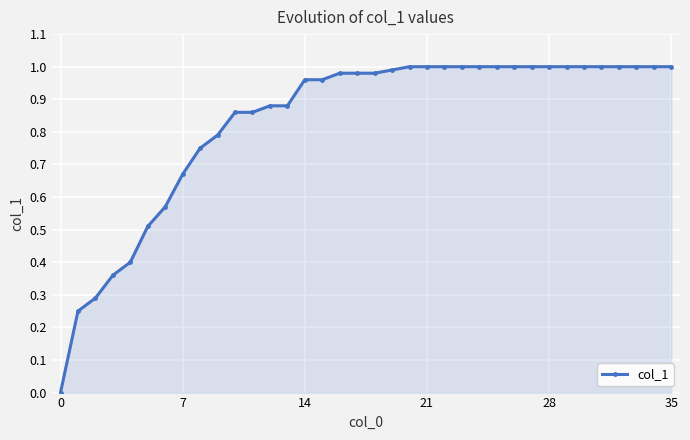

Does the chart display data point markers on the line(s)?

Yes